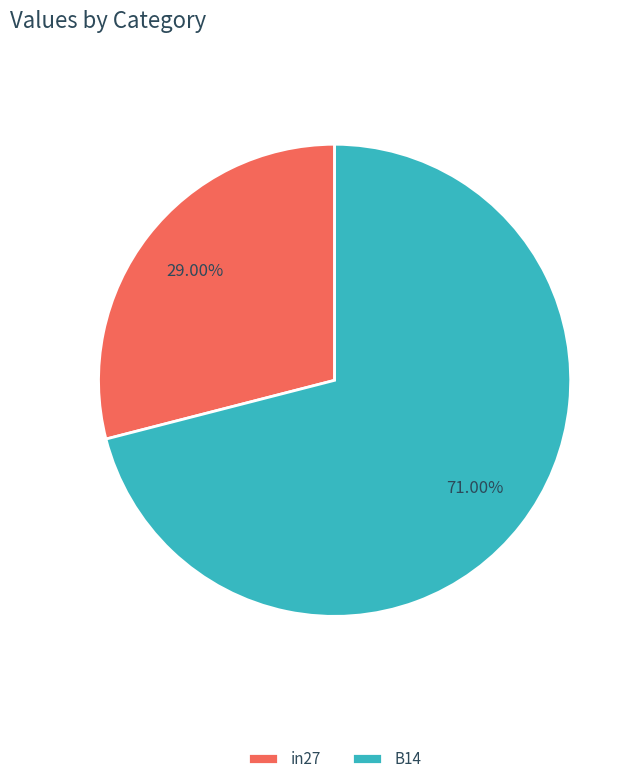

To the nearest percent, what portion does in27 represent?

29%